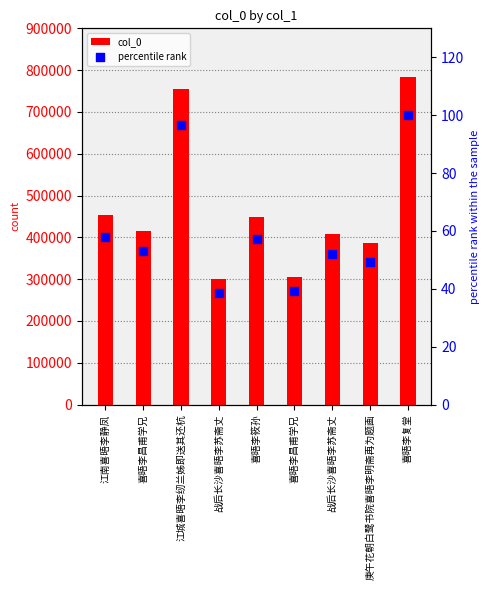

Which series has the widest spread of Y values?

col_0